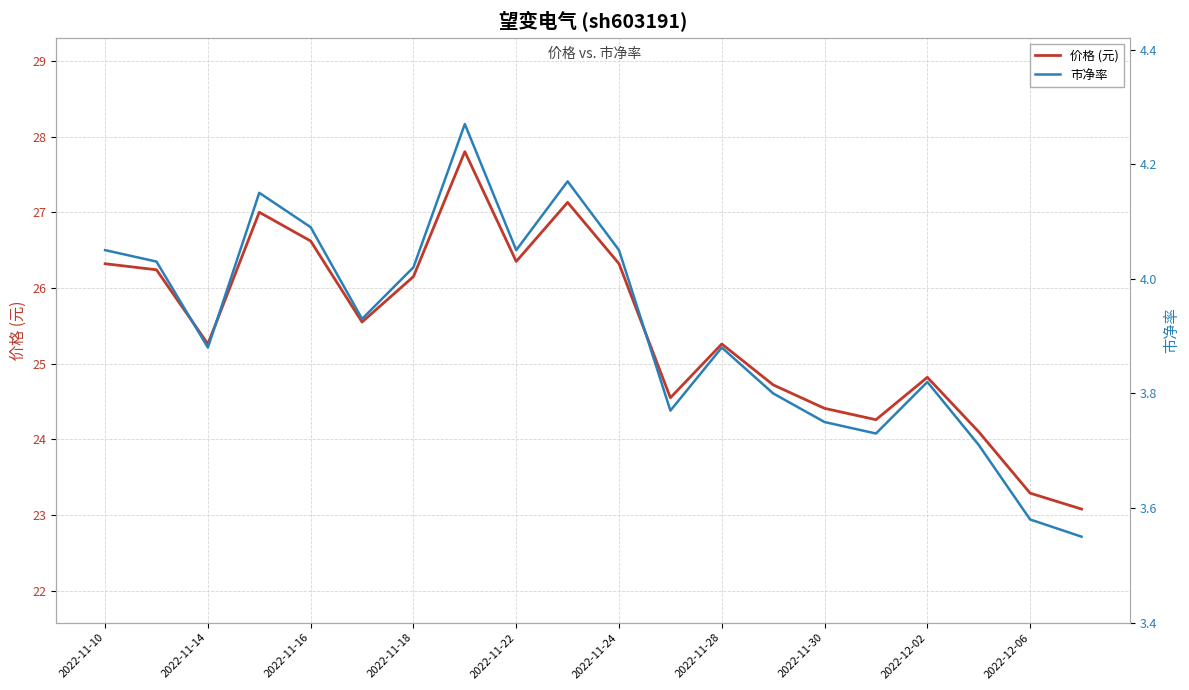

What are all the series names shown in the legend?

价格 (元), 市净率